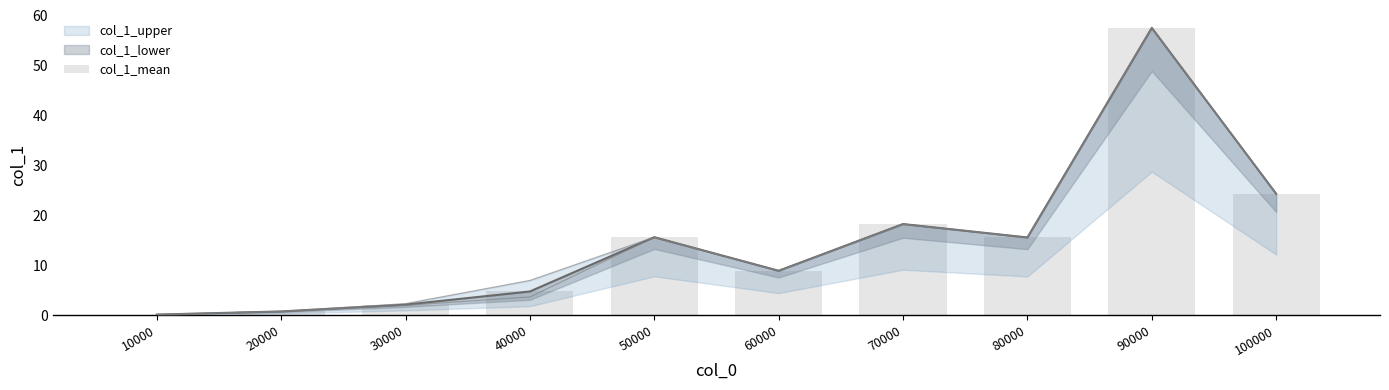

What is the value of the 9th bar from the left?

57.5